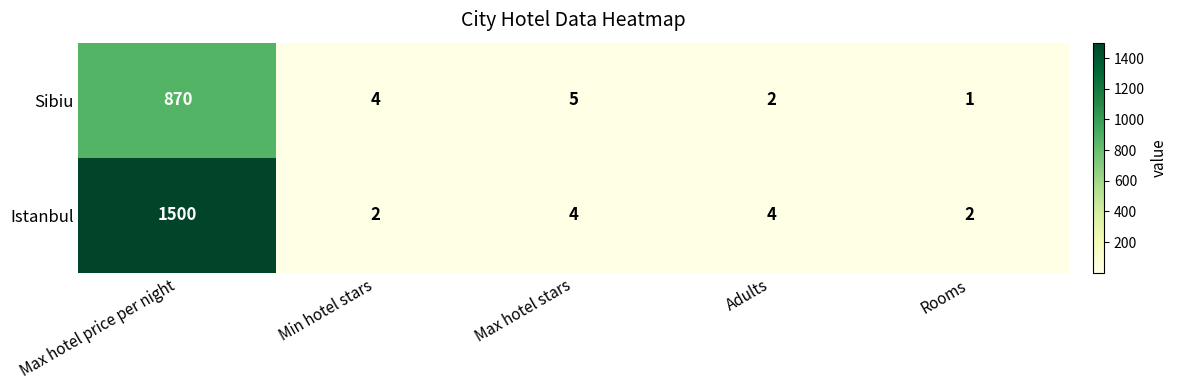

True or false: Sibiu has a value of 2 at Adults.

True